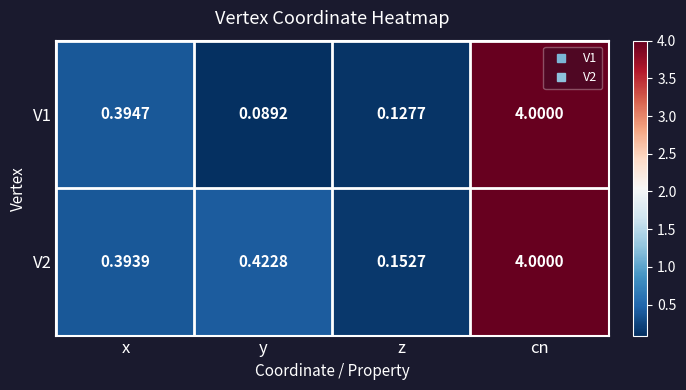

Which label corresponds to the largest value in the chart?

cn